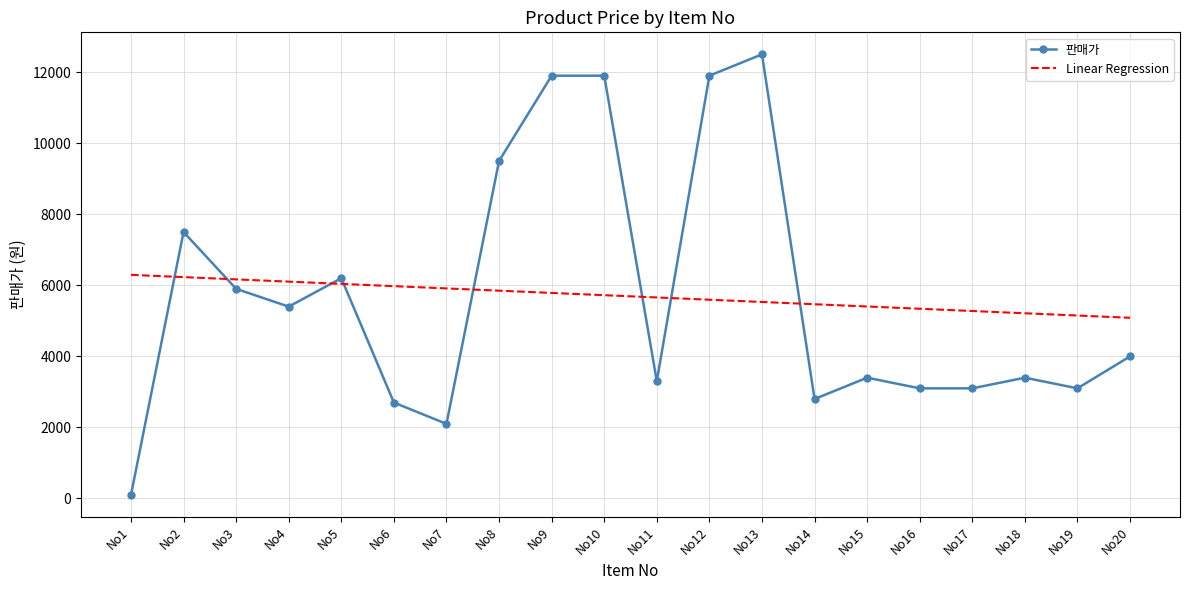

Is it true that 판매가 equals 1451.5 at No19?

False